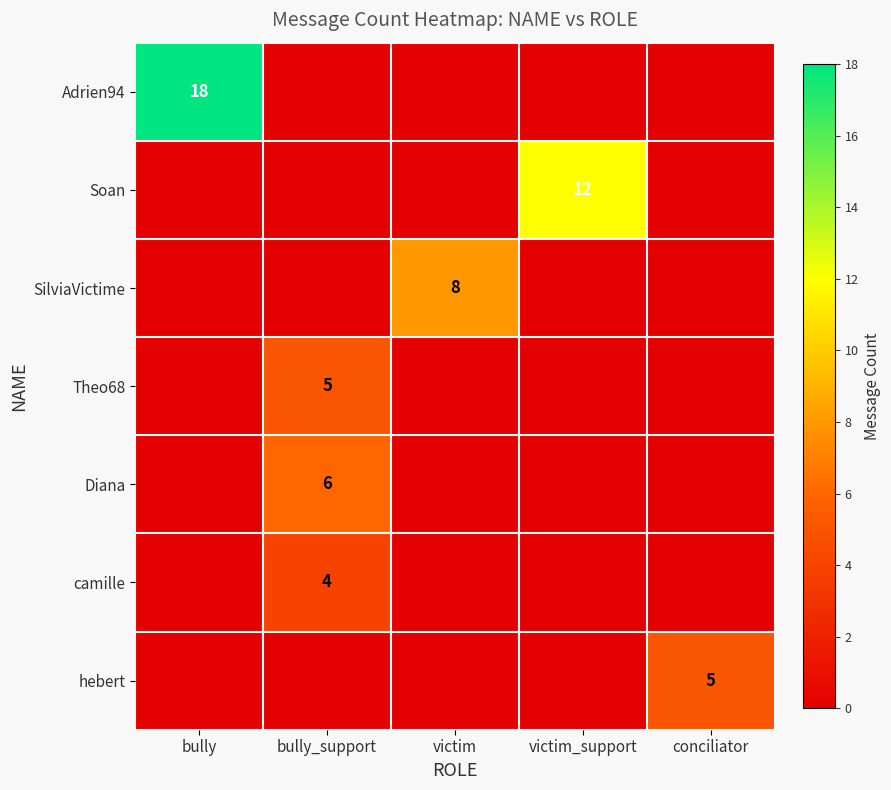

Is it true that Adrien94 equals 12 at bully?

False